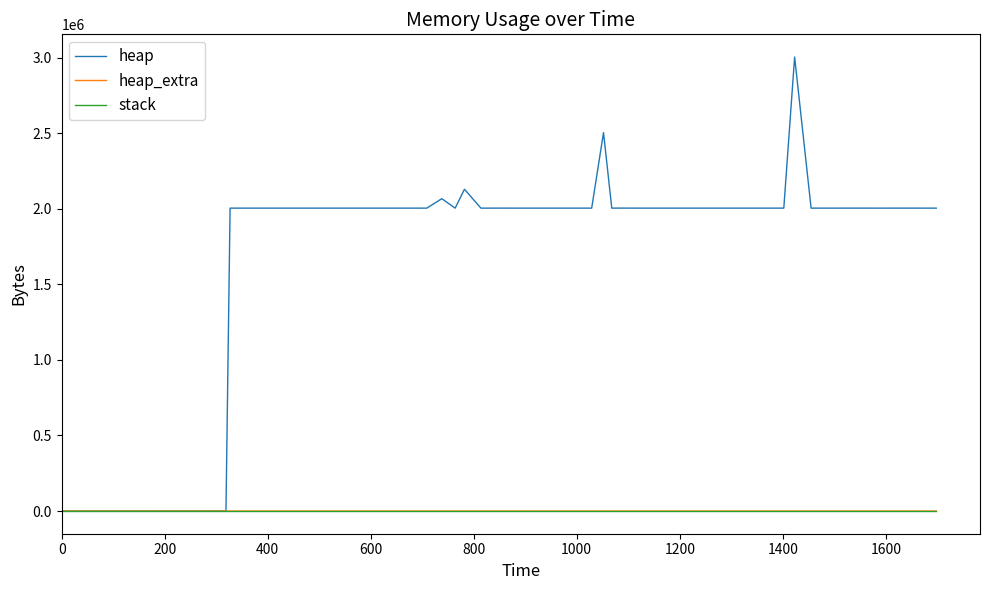

What is the maximum value shown in the chart?

3004568